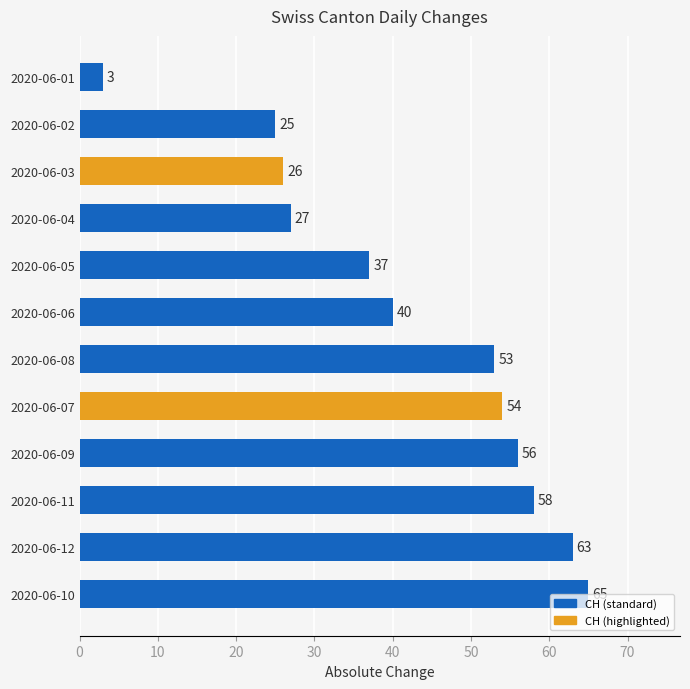

The value at 2020-06-10 is 65. True or false?

True